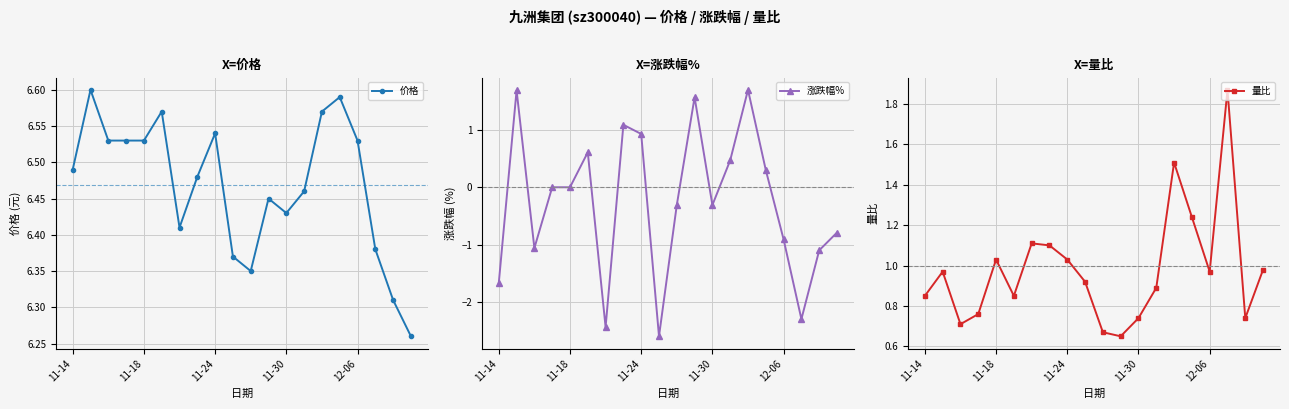

What are all the series names shown in the legend?

价格, 涨跌幅%, 量比